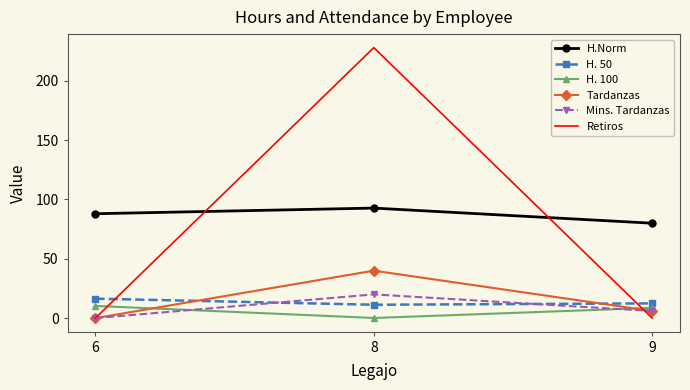

How many values in the H. 100 series are below 8?

1